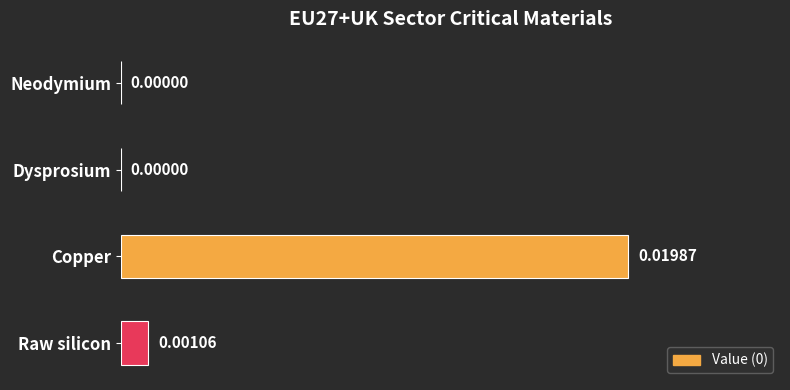

Are the bars horizontal?

Yes